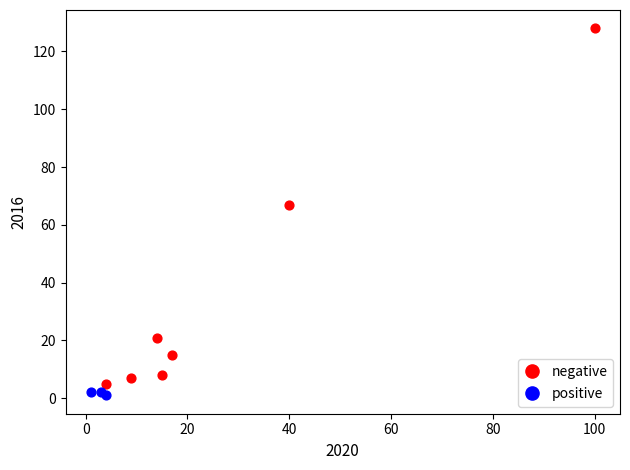

Which series has the largest Y range (max minus min)?

negative